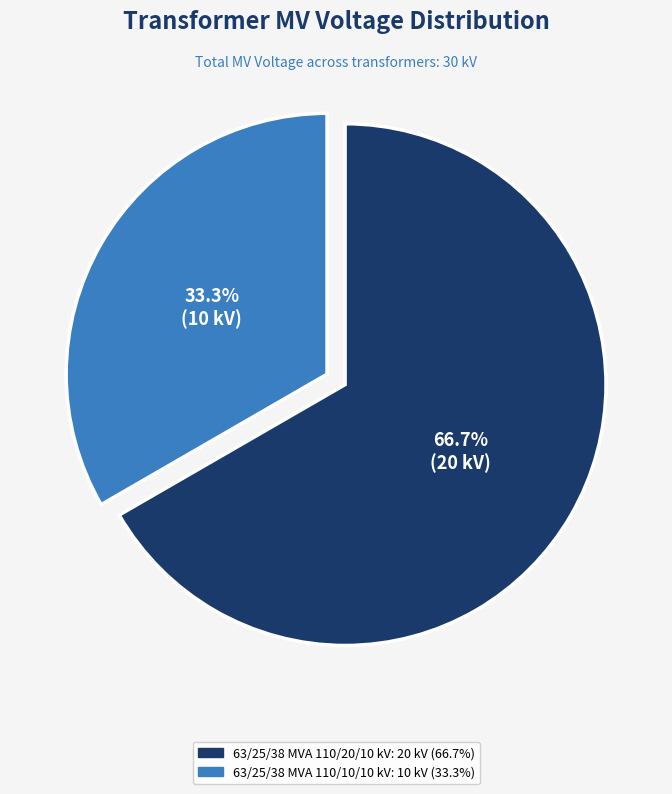

How many segments does this pie chart have?

2